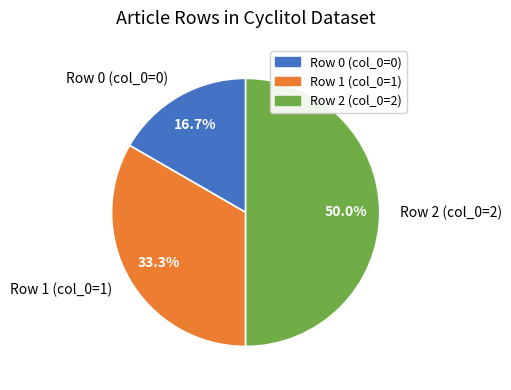

To the nearest percent, what is the average slice percentage?

33%